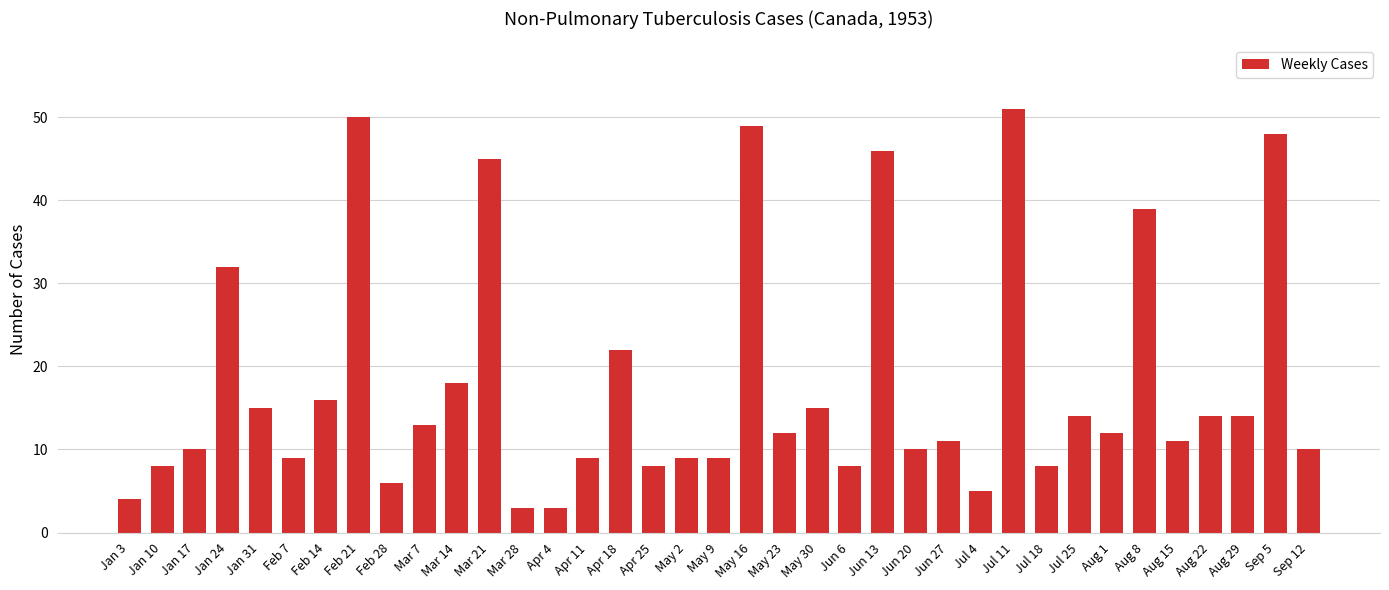

Reading right to left, list all the values displayed in this chart.

10	48	14	14	11	39	12	14	8	51	5	11	10	46	8	15	12	49	9	9	8	22	9	3	3	45	18	13	6	50	16	9	15	32	10	8	4